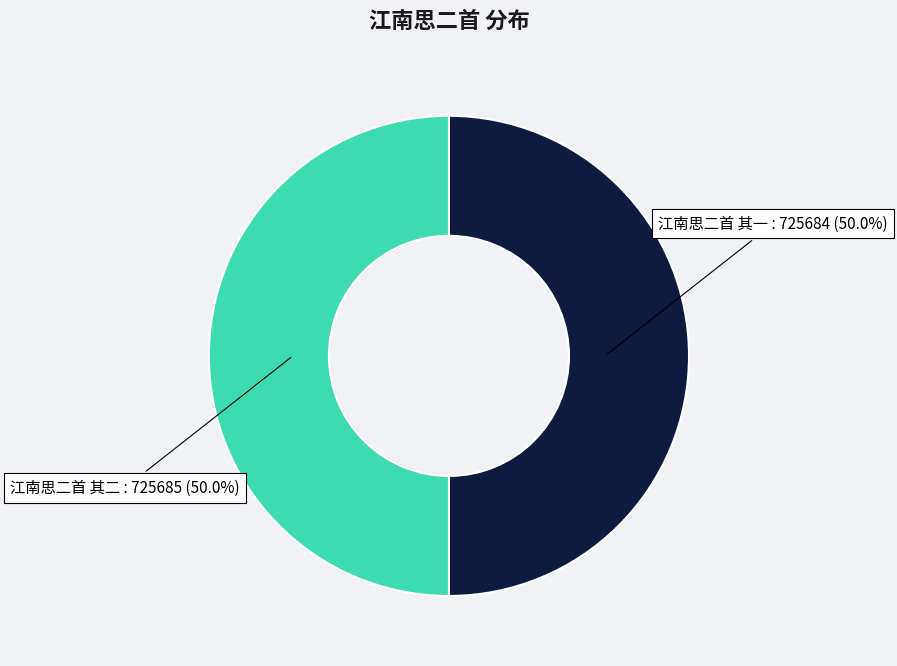

Does any single category account for the majority?

Yes